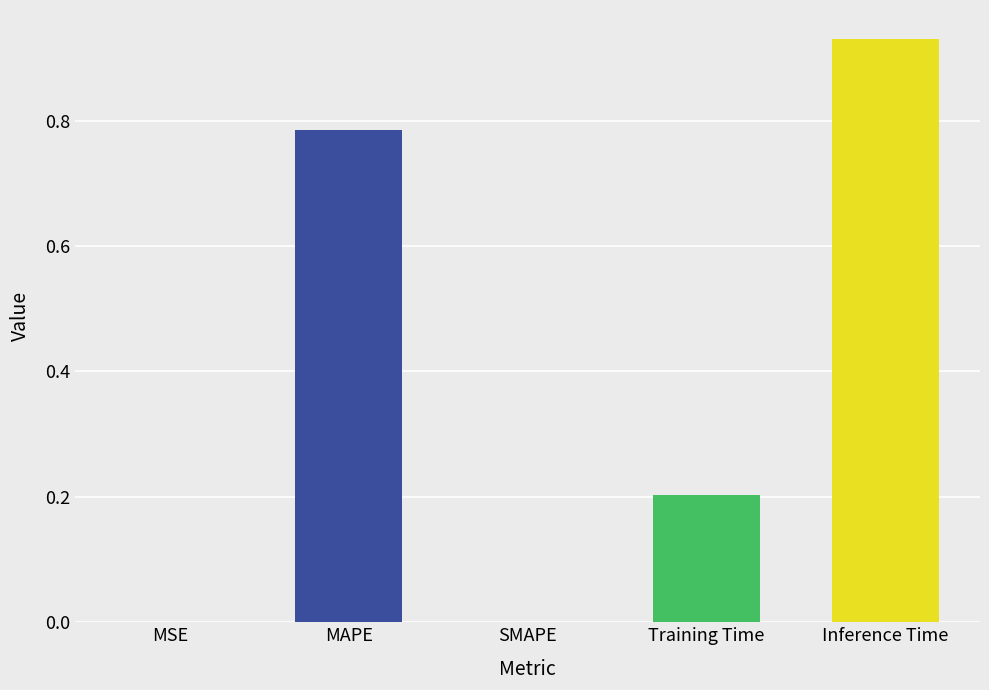

At which category does the chart reach its peak across all series?

Inference Time